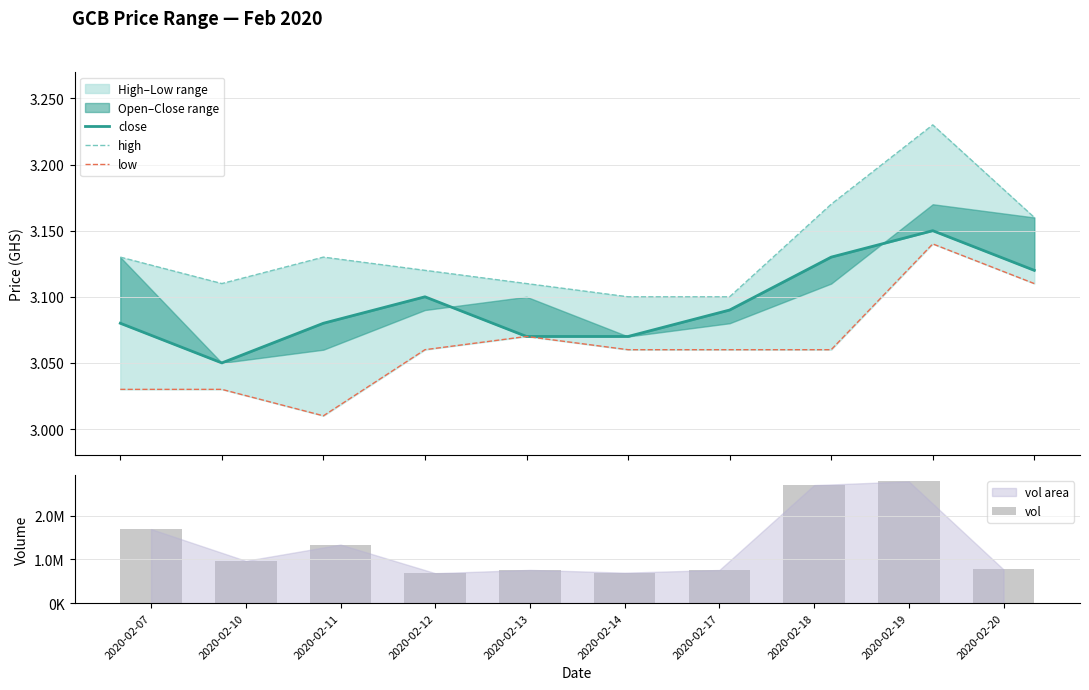

The value of low at 2020-02-10 is 4.1. True or false?

False